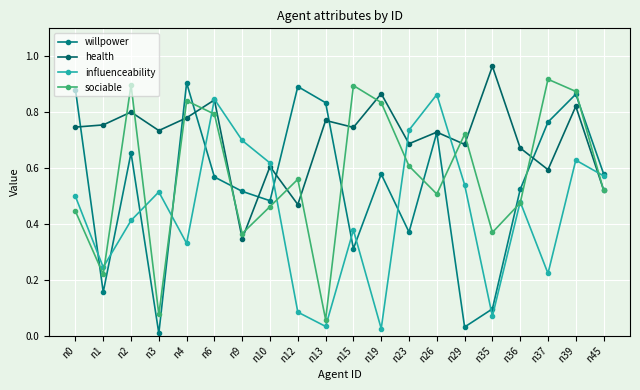

Is the value of health at n39 greater than the value of influenceability at n4?

Yes